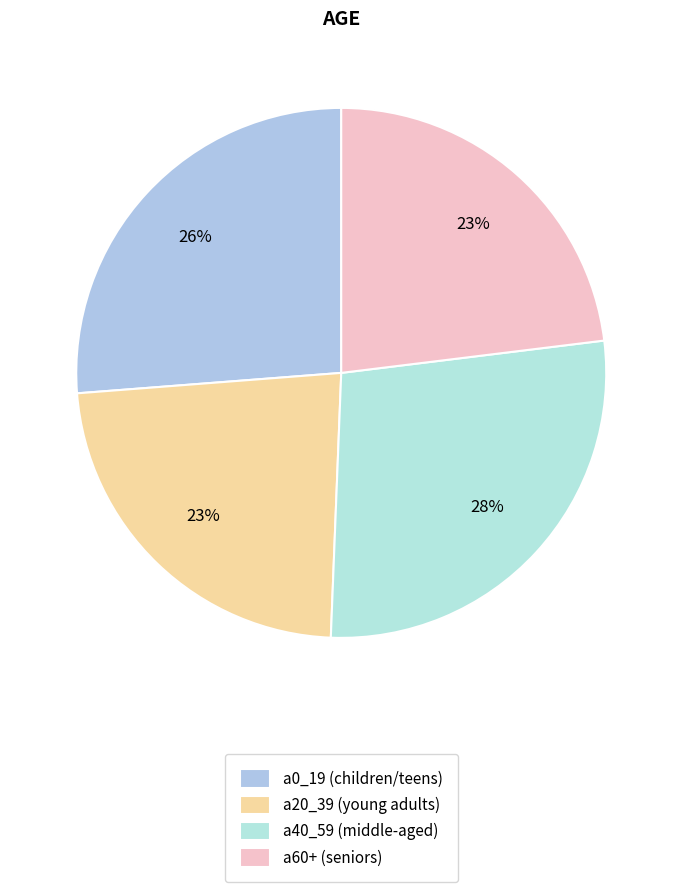

Is there any slice that represents more than half of the pie?

No